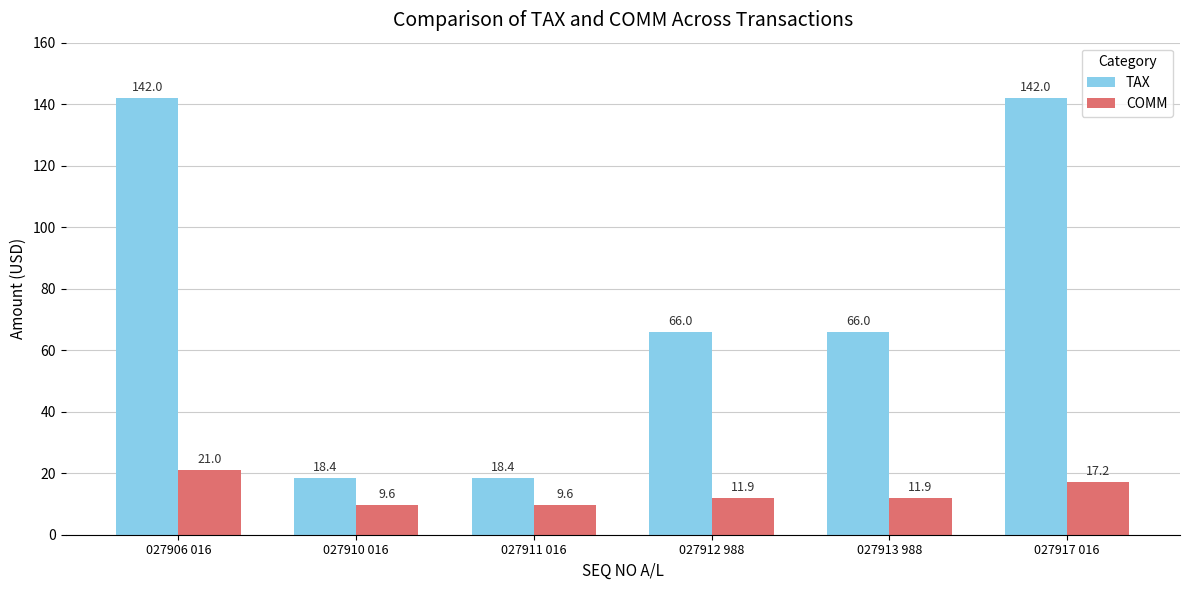

Rank the series by their maximum value, from highest to lowest.

TAX, COMM